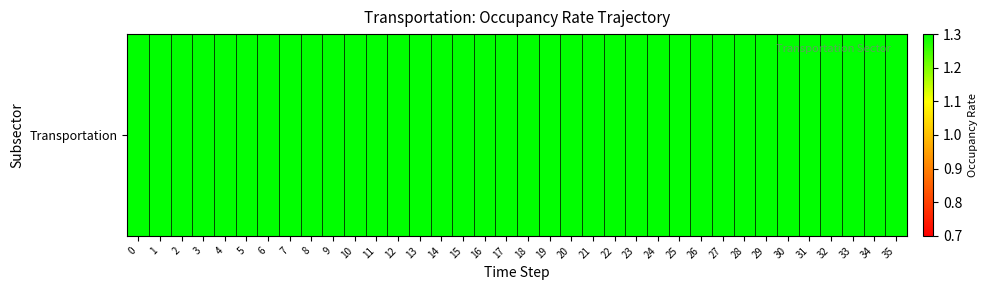

What is the maximum value shown in the chart?

2.1